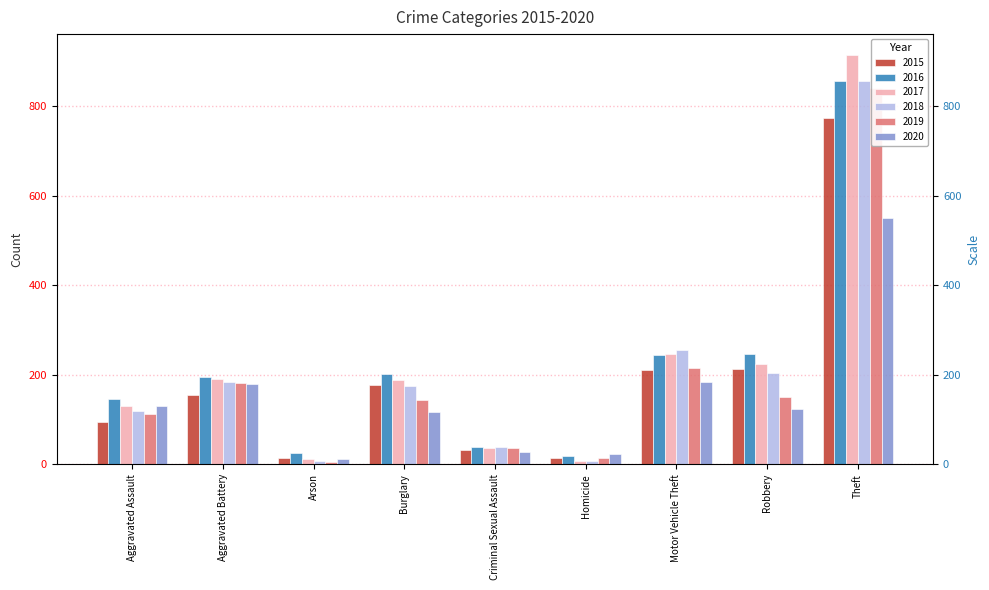

Which category has the lowest value across all series?

Arson